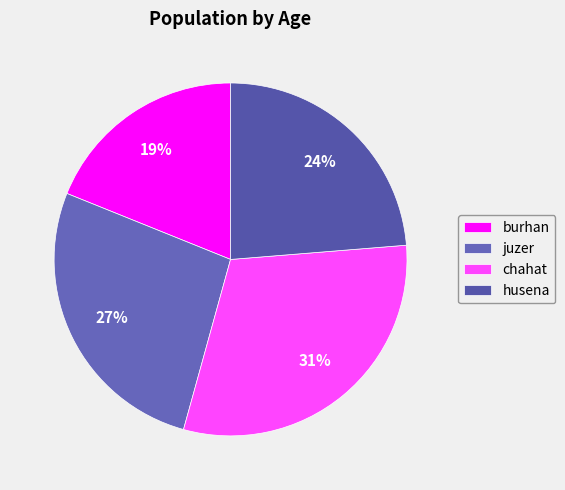

What is the total percentage of husena and burhan?

42.6%